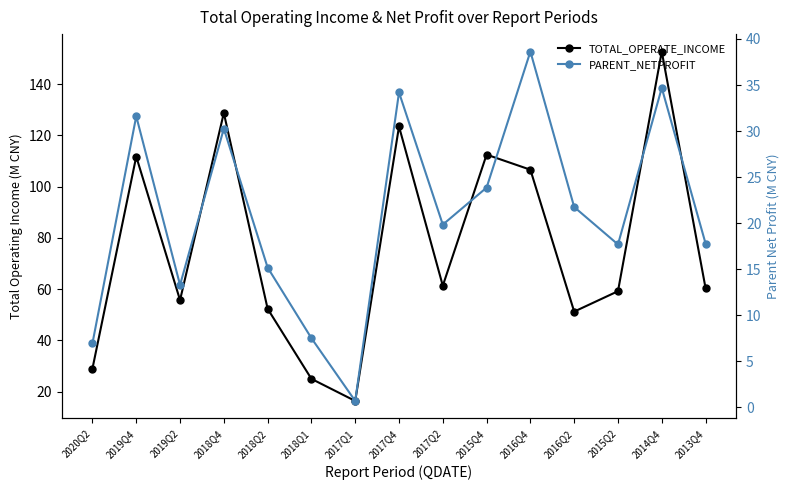

True or false: TOTAL_OPERATE_INCOME and PARENT_NETPROFIT cross at least once.

False